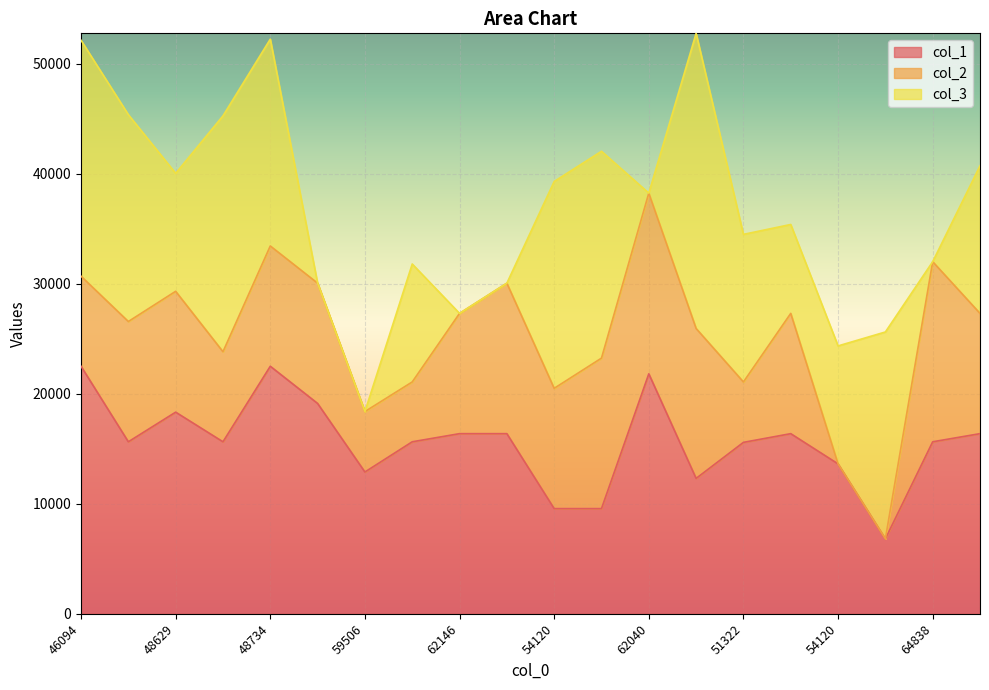

In col_3, how many points are lower than both neighbors (excluding endpoints)?

4